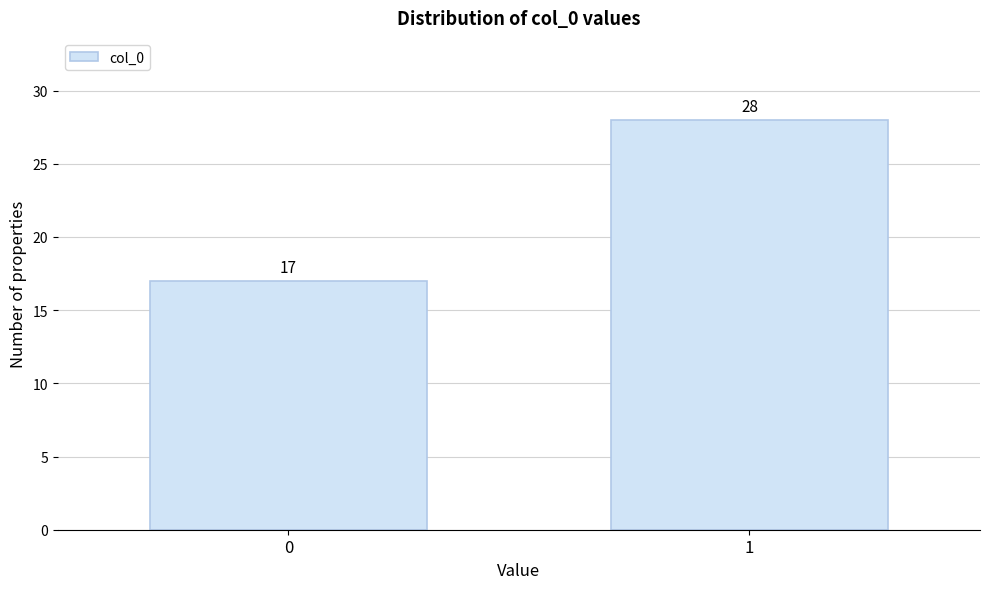

Reading left to right, extract all data points from this chart.

17	28